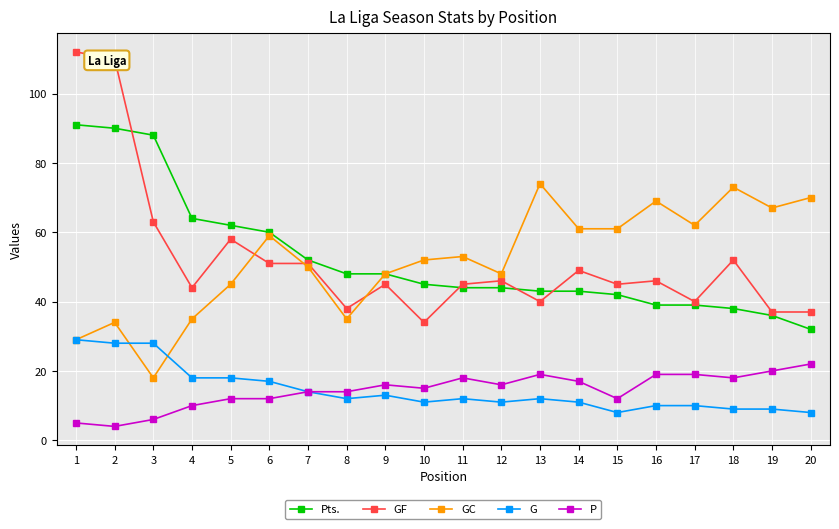

Is this an area chart (filled region under the line)?

No